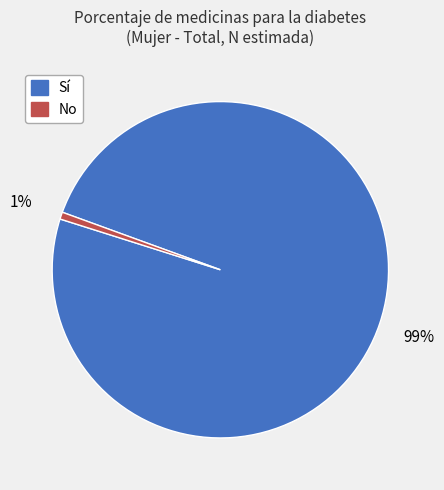

Is the sum of Sí and No greater than half?

Yes